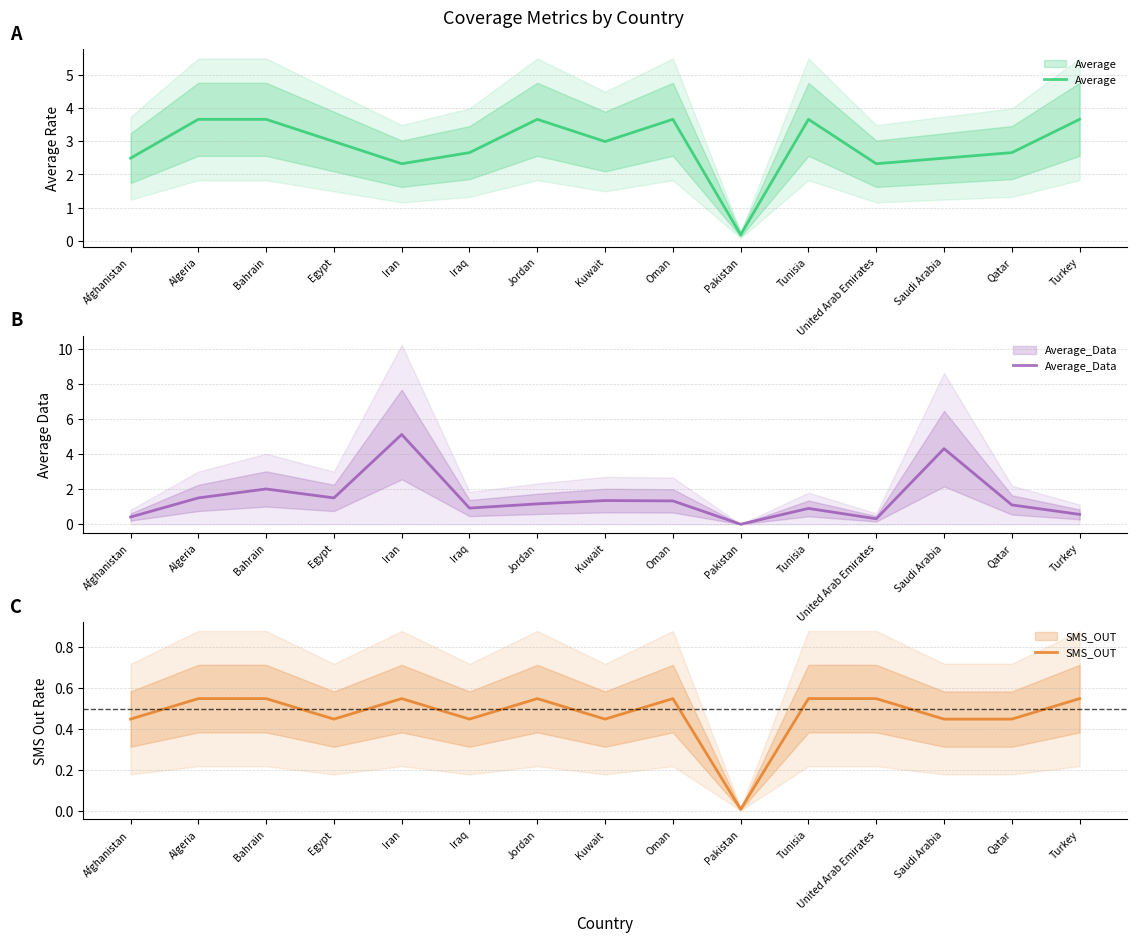

Does the chart display data point markers on the line(s)?

No